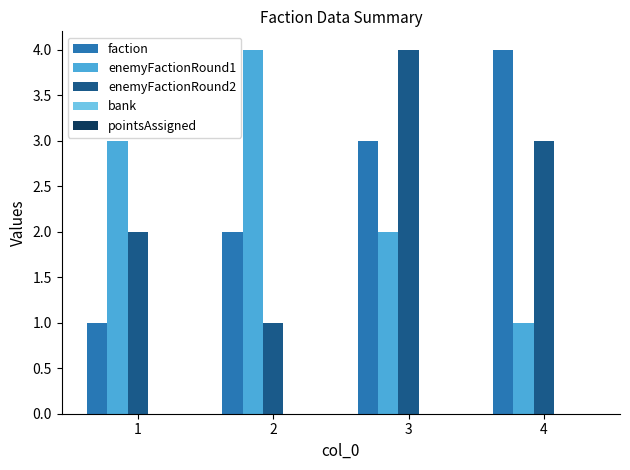

Which series changed the most between 2 and 4?

enemyFactionRound1